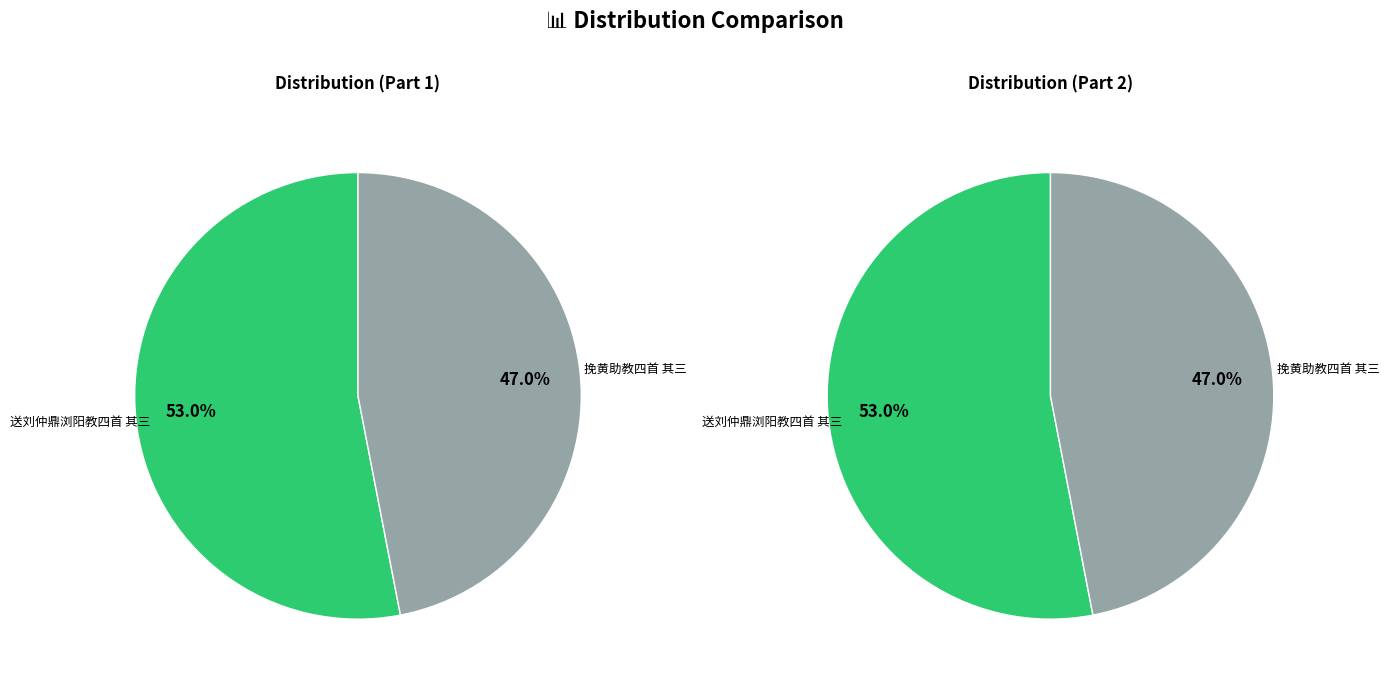

Is 送刘仲鼎浏阳教四首 其三 the majority of the pie?

Yes